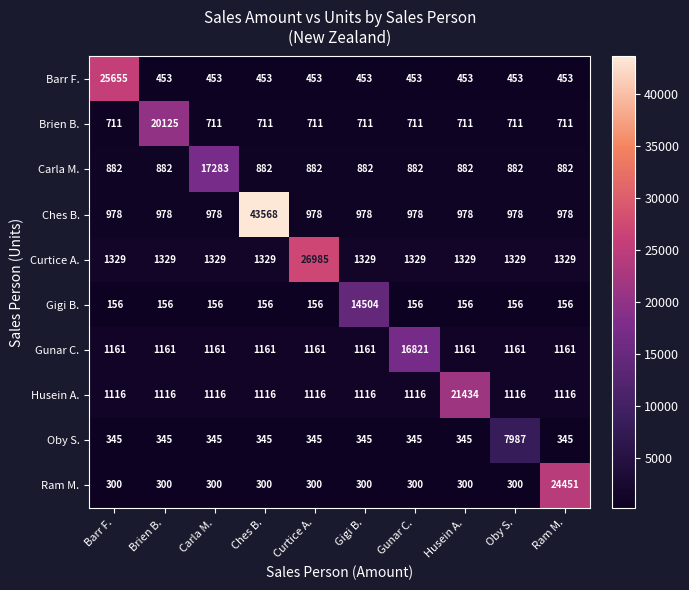

At Oby S., list the series in order from smallest to largest.

Gigi B., Ram M., Barr F., Brien B., Carla M., Ches B., Husein A., Gunar C., Curtice A., Oby S.